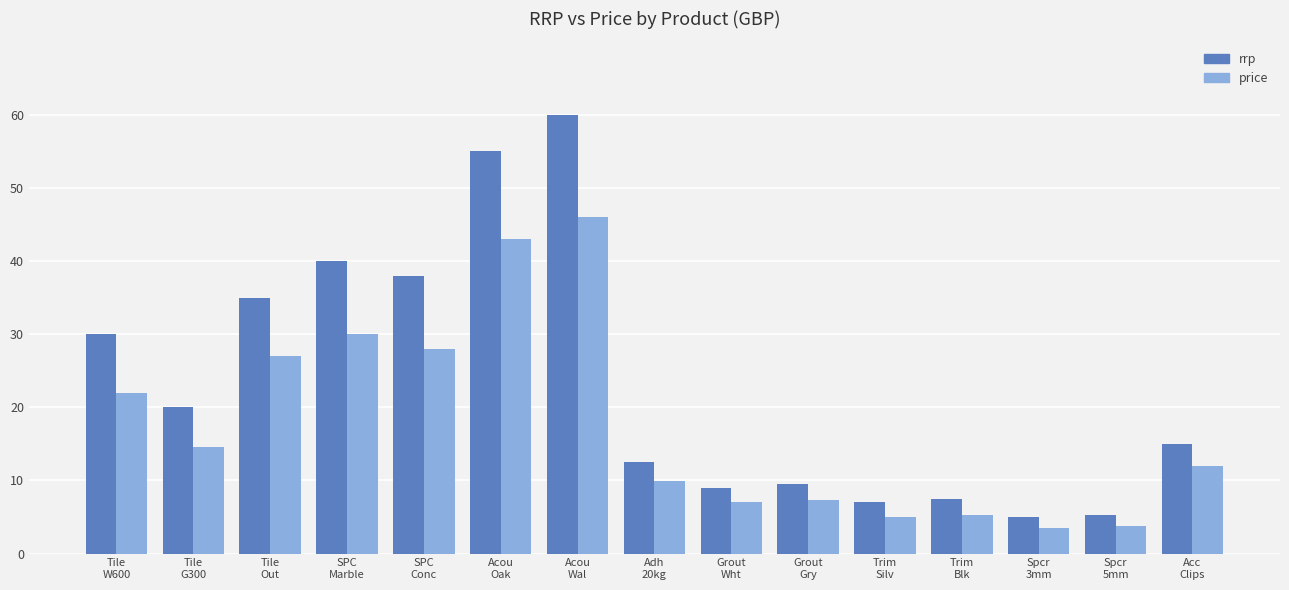

What is the sum of all price values?

264.1